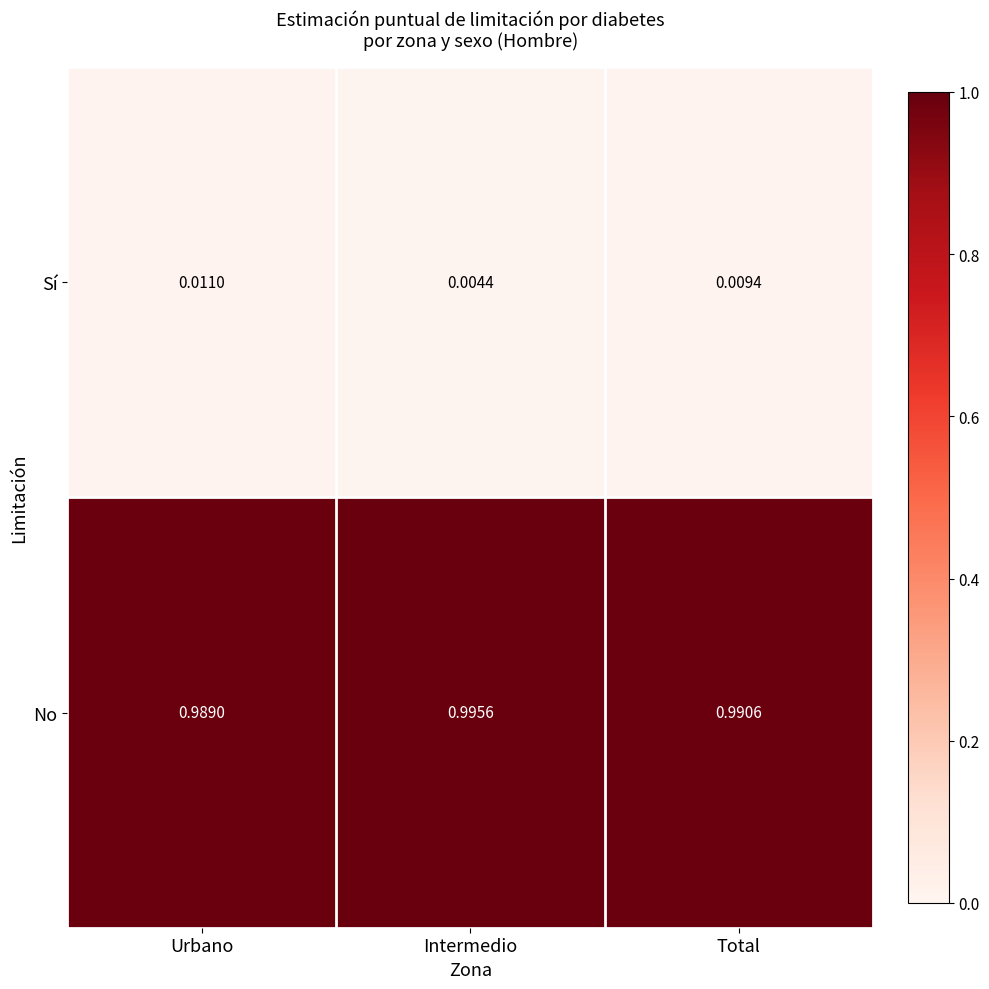

Which series has the largest total across all categories?

No